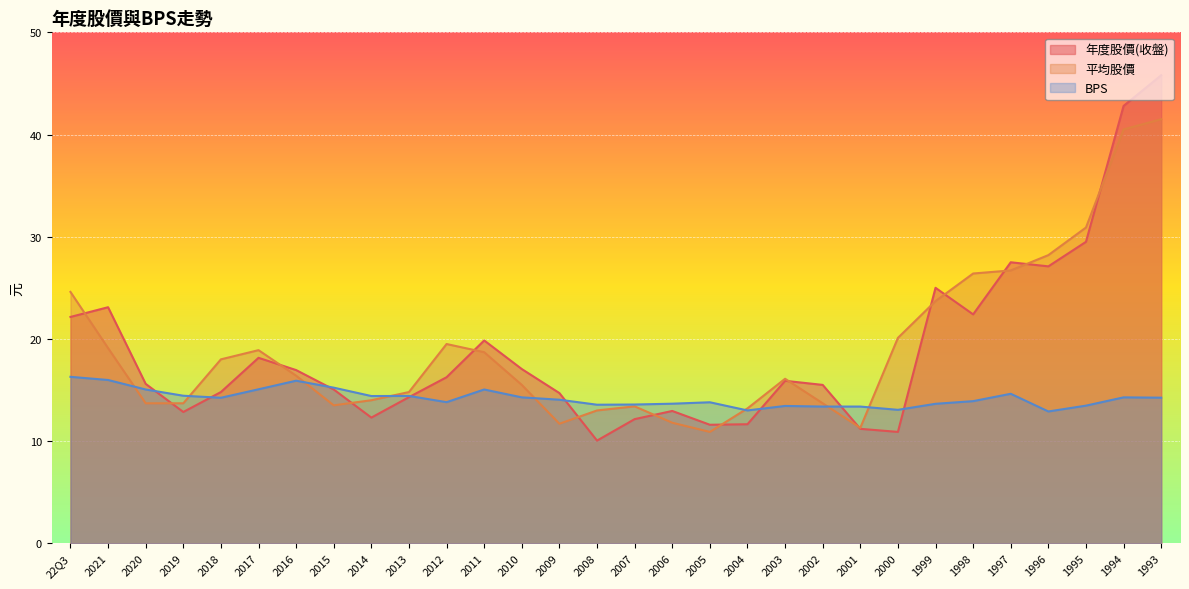

The BPS series shows 13.1 at 2000. True or false?

True